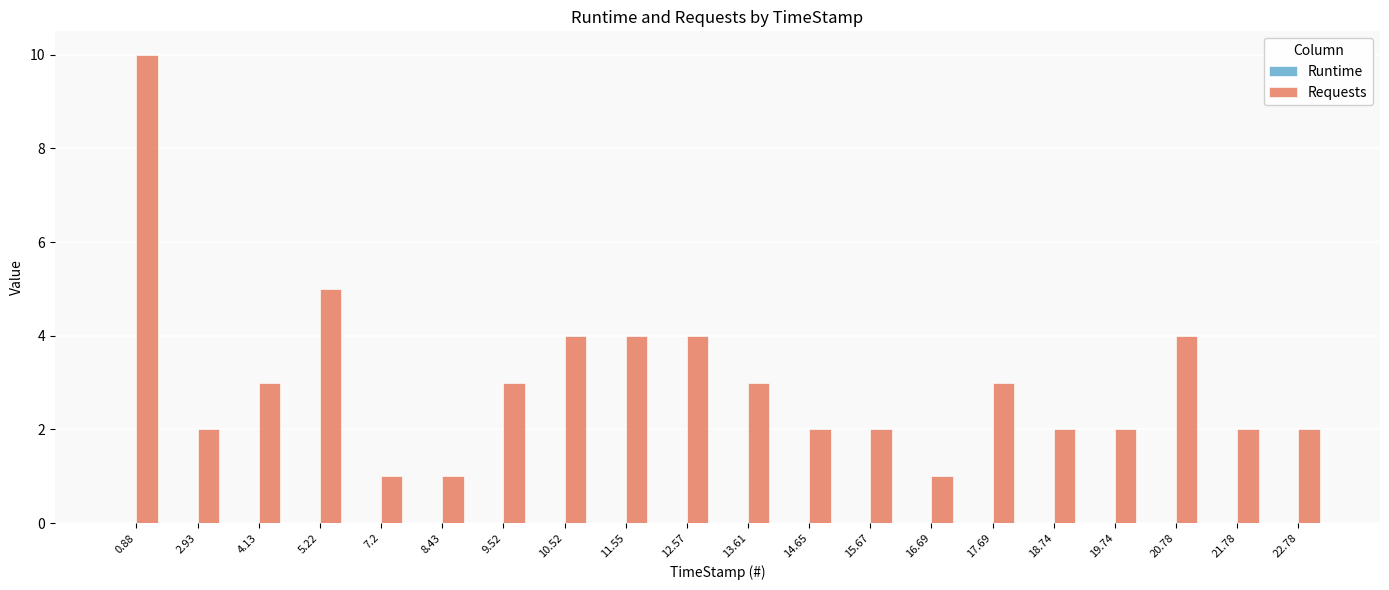

How many bars are there in total?

20